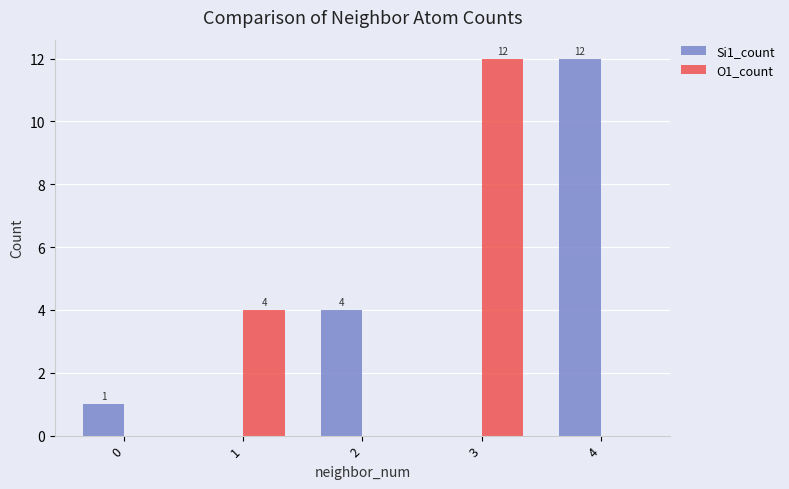

How many groups of bars are there?

5